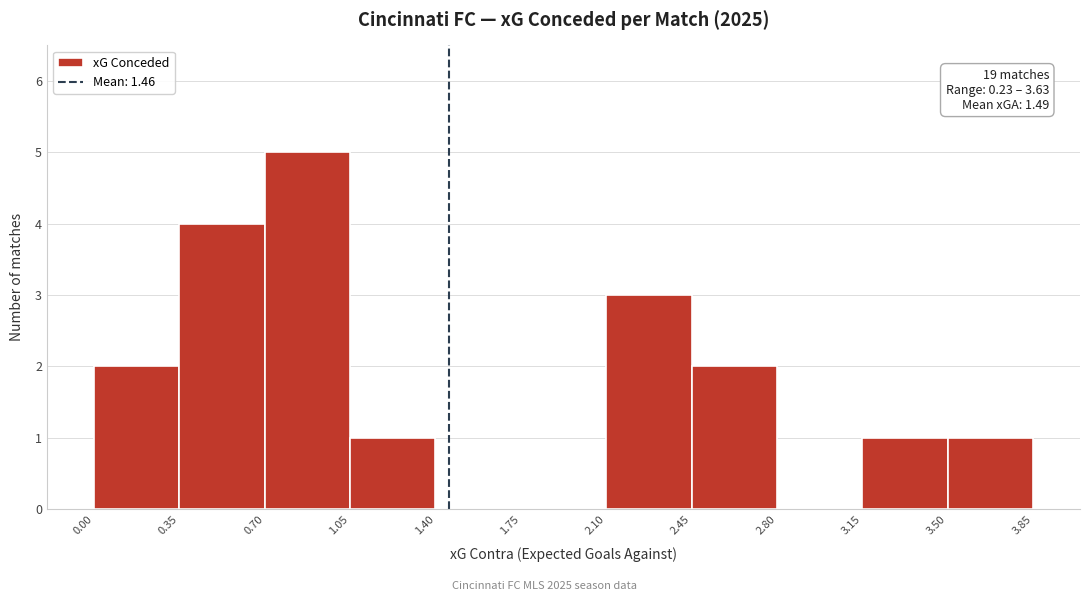

Which range on the x-axis has the tallest bar?

0.70 to 1.05